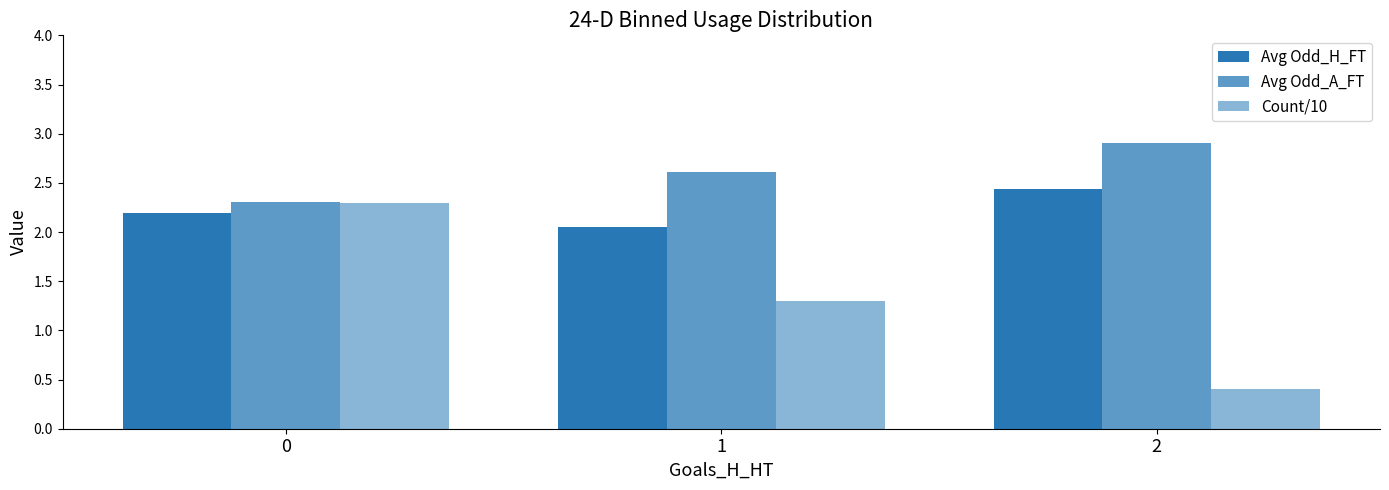

How many groups of bars are there?

3